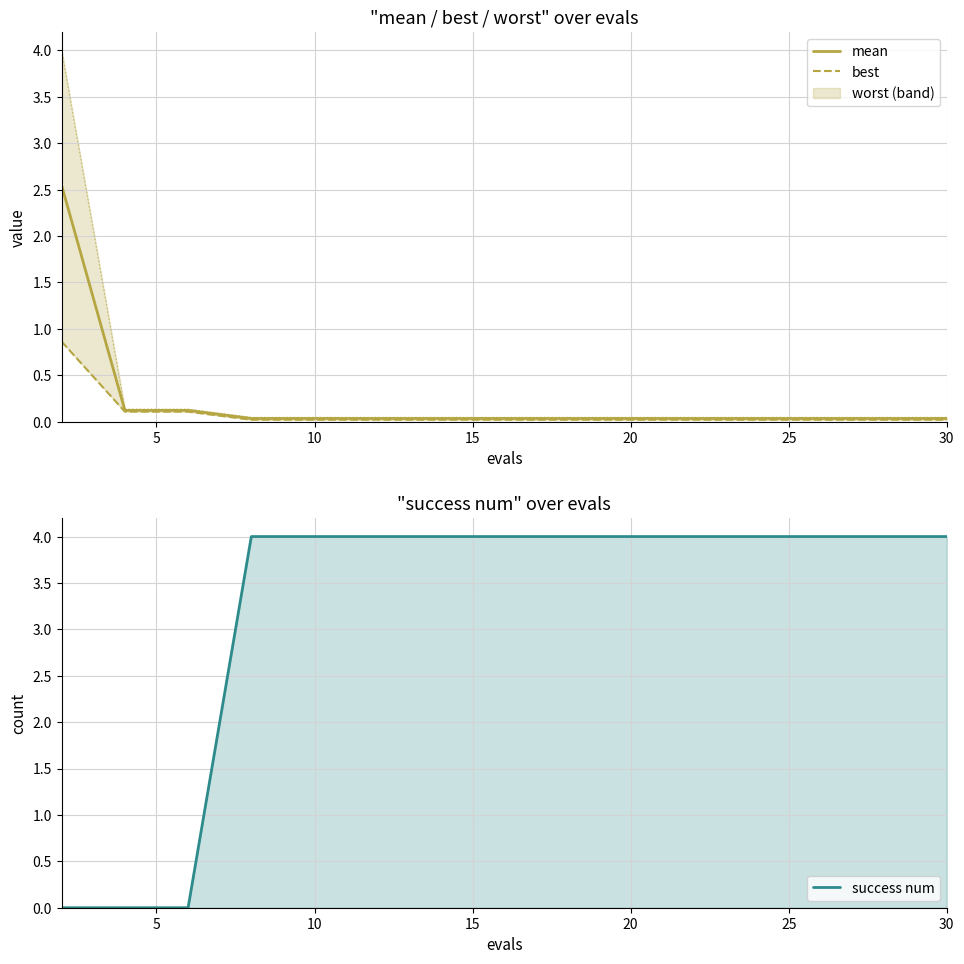

What is the maximum value shown in the chart?

4.0